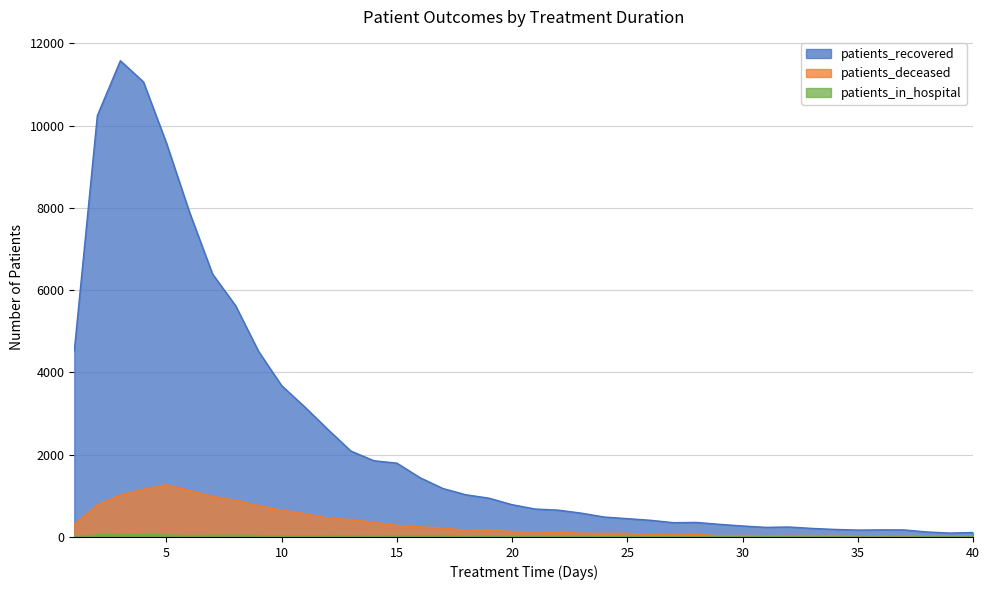

Which series has the largest range (max minus min)?

patients_recovered